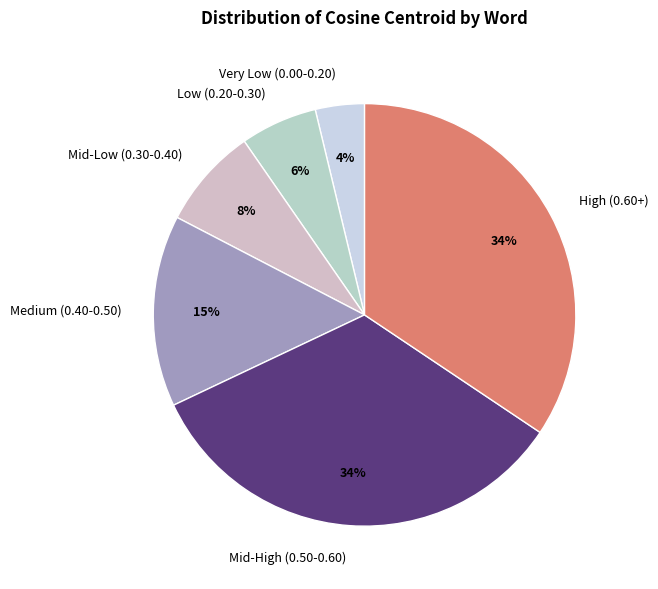

Which slice is the smallest?

Very Low (0.00-0.20)